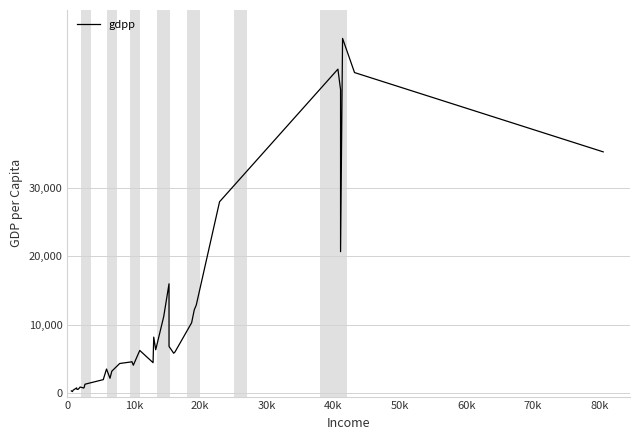

What is the sum of all values?

420407